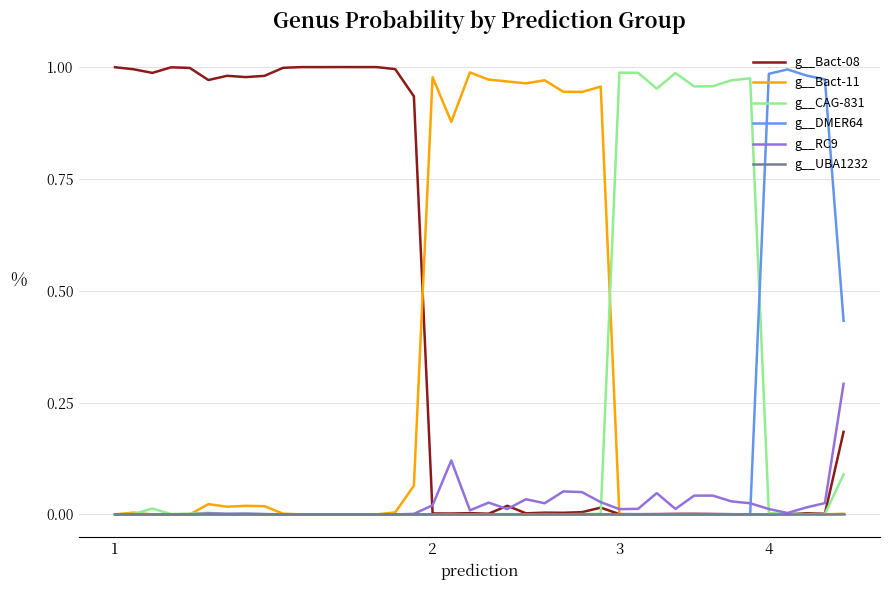

Which series has the largest total across all categories?

g__Bact-08